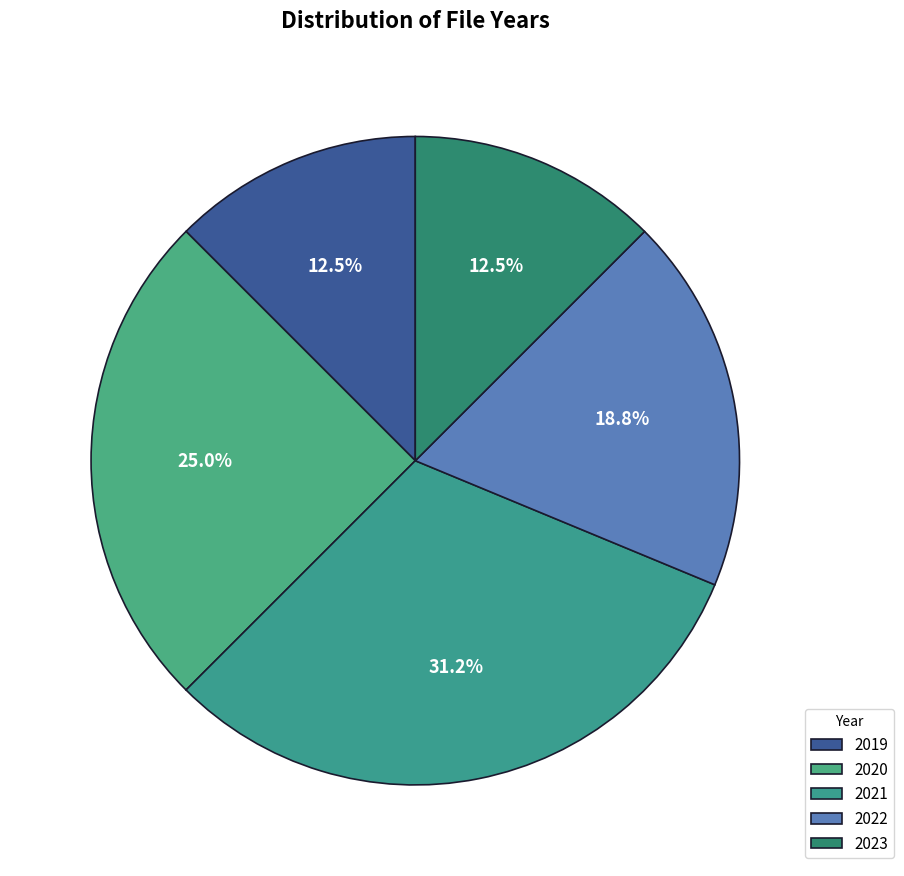

Is there any slice that represents more than half of the pie?

No